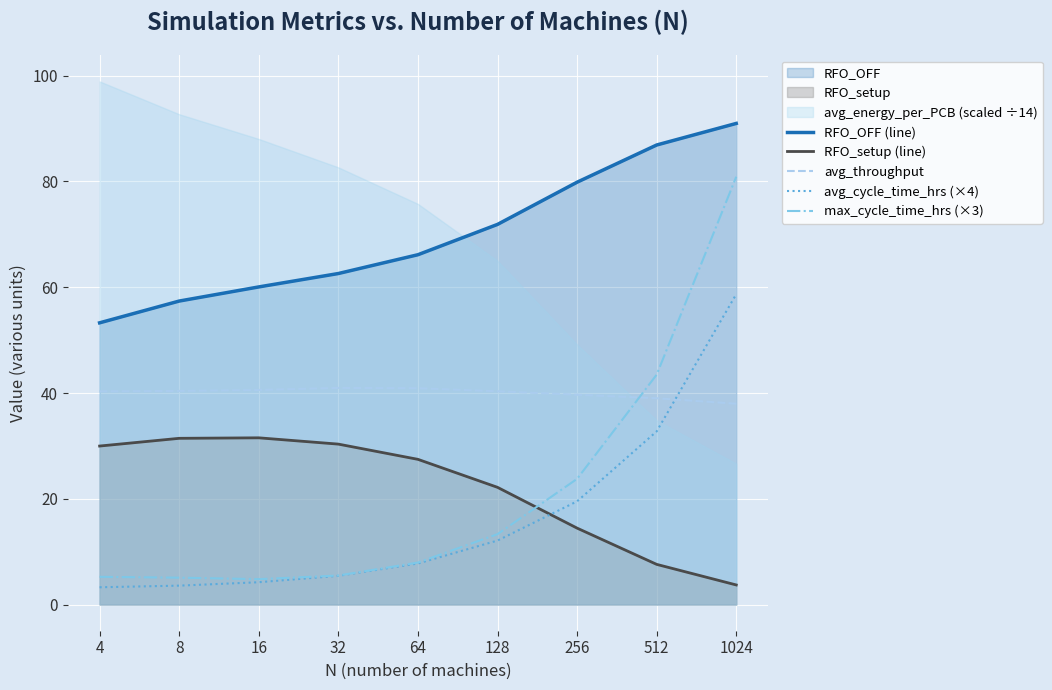

How many data points does each series have?

9